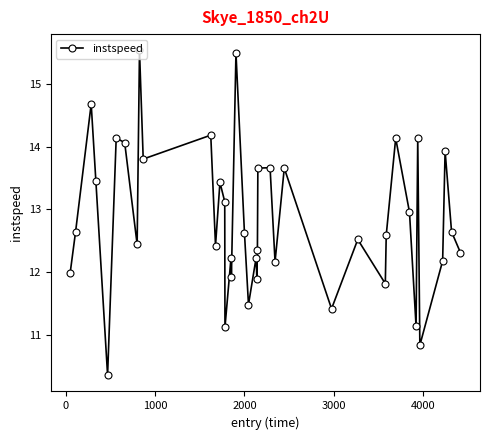

What is the value of the 30th point from the left?

11.8